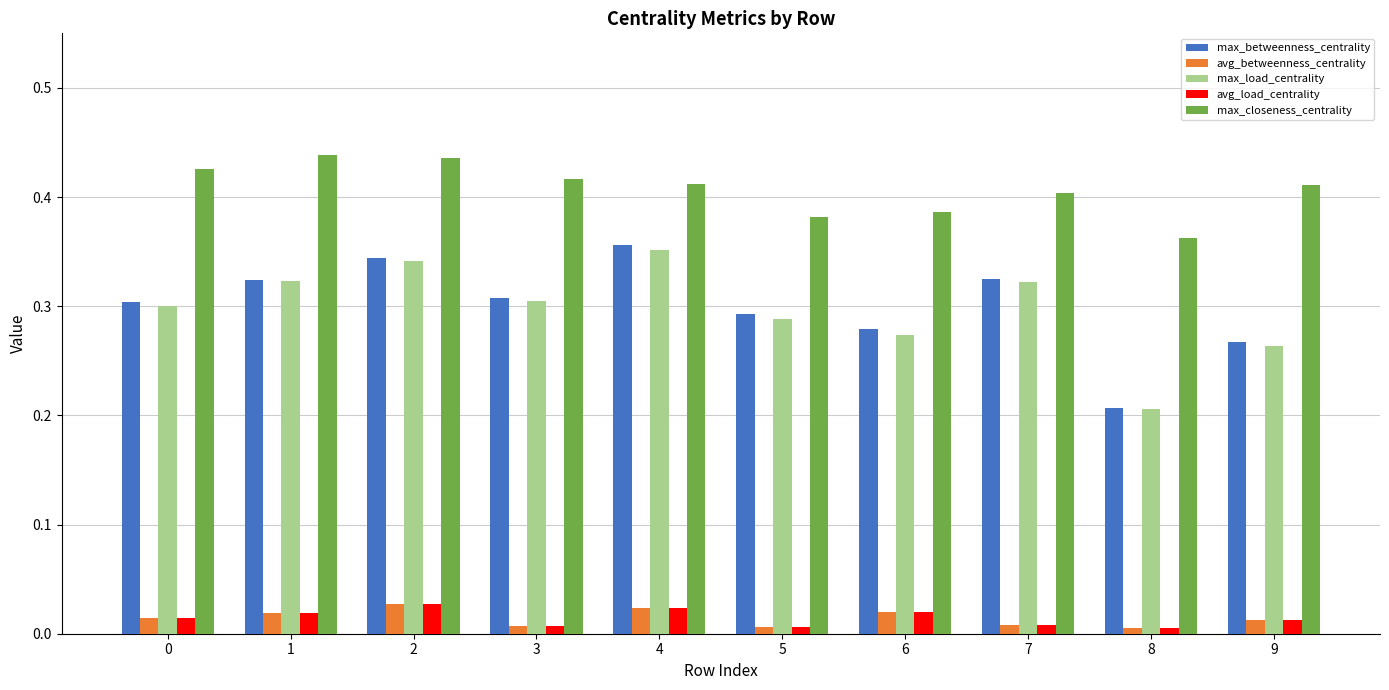

True or false: max_closeness_centrality has a value of 0.4 at 1.

True